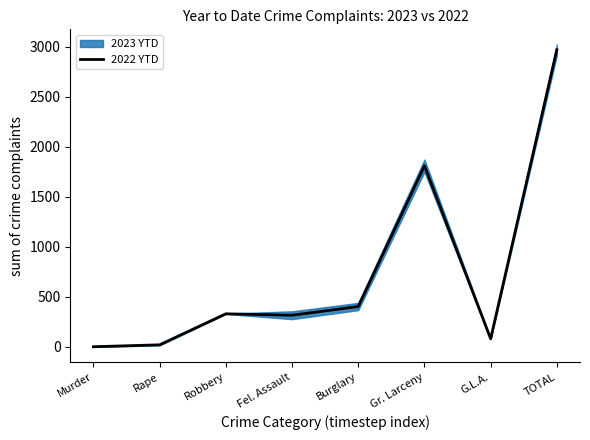

Reading left to right, list all the values displayed in this chart.

2.5	21.5	331.5	317.0	404.0	1810.5	82.0	2969.0